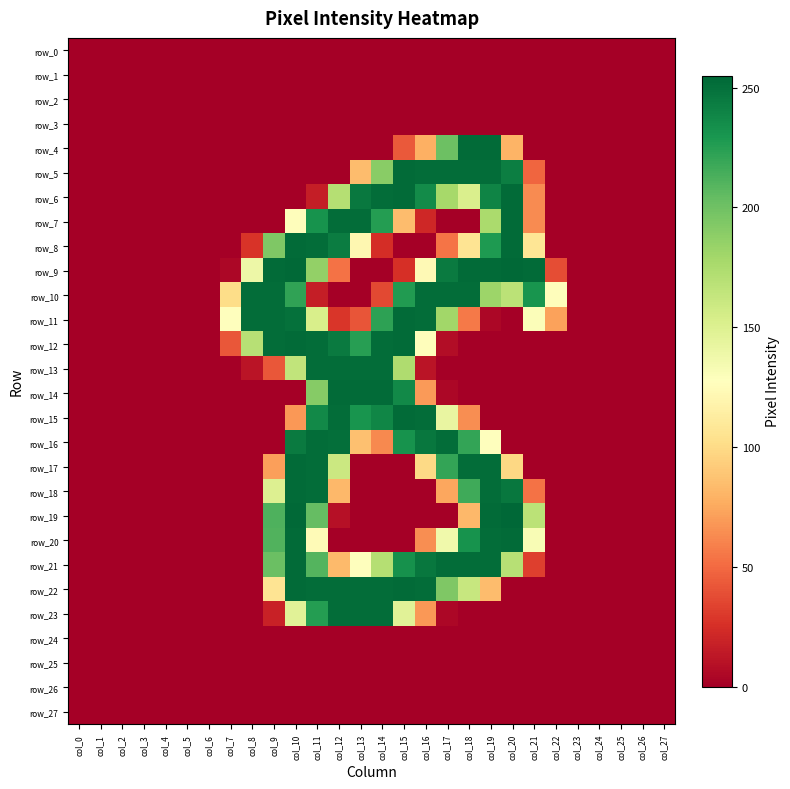

Is the value of row_14 at col_26 greater than the value of row_13 at col_27?

No